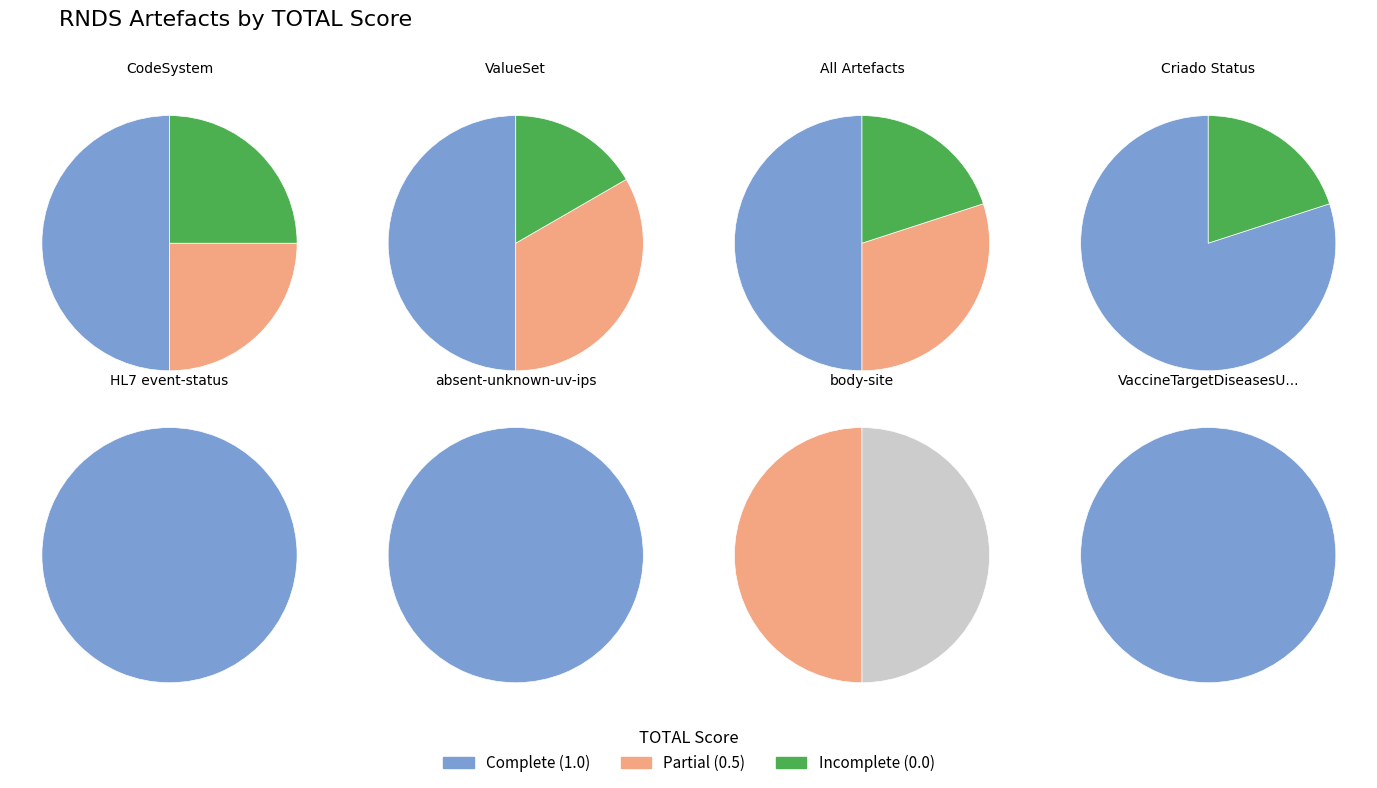

The absent-unknown-uv-ips slice represents 29% of the pie. True or false?

False